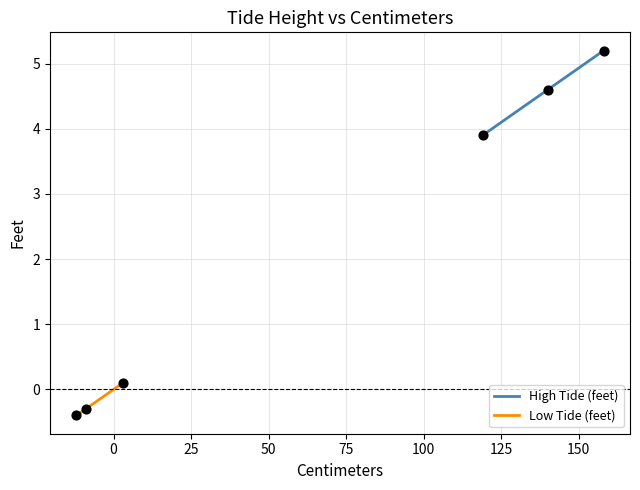

Which series has the widest spread of Y values?

High Tide (feet)